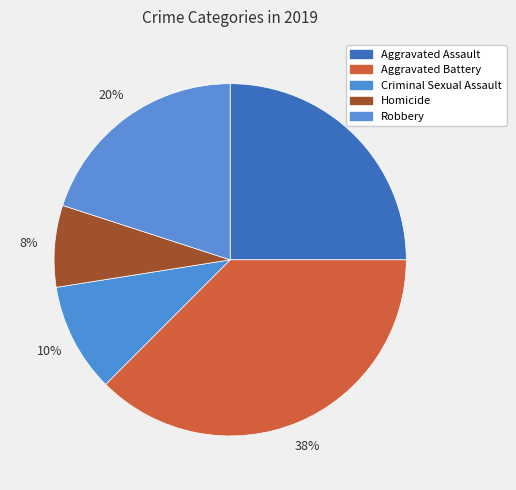

Does any single category account for the majority?

No